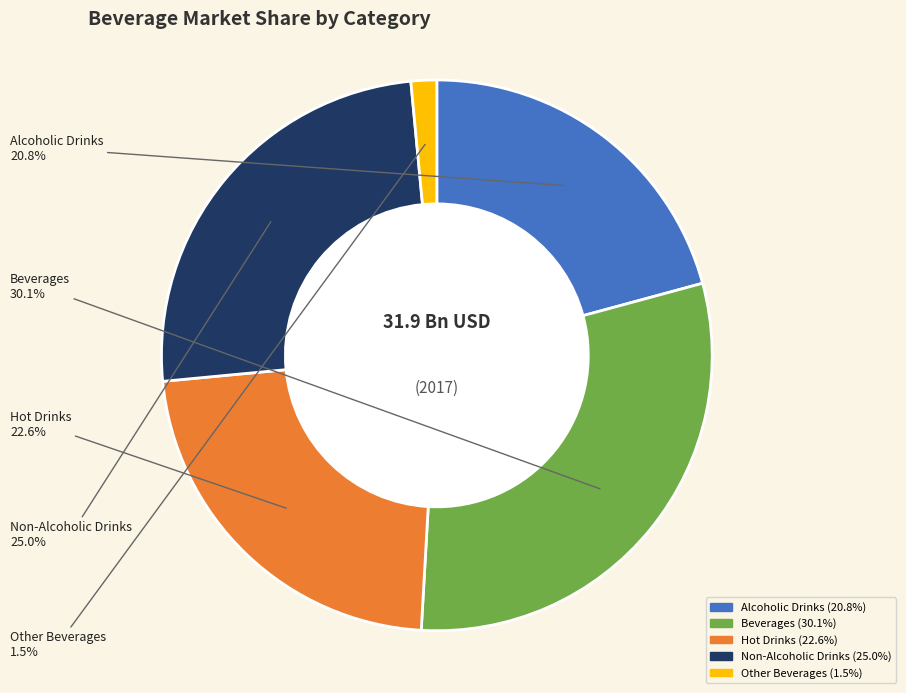

Rank the categories by value from lowest to highest.

Other Beverages, Alcoholic Drinks, Hot Drinks, Non-Alcoholic Drinks, Beverages